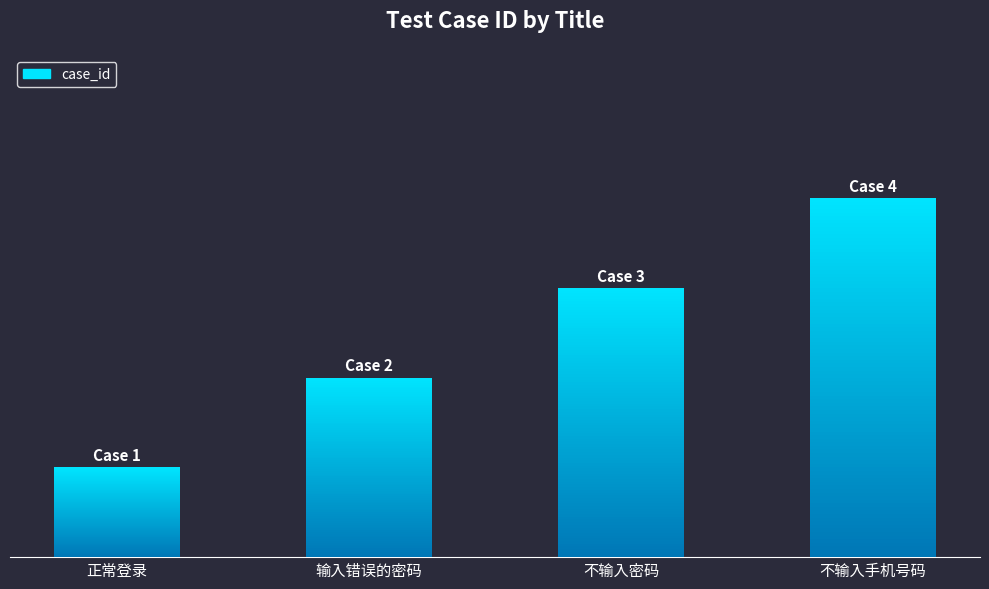

Reading left to right, list all the values displayed in this chart.

1	2	3	4